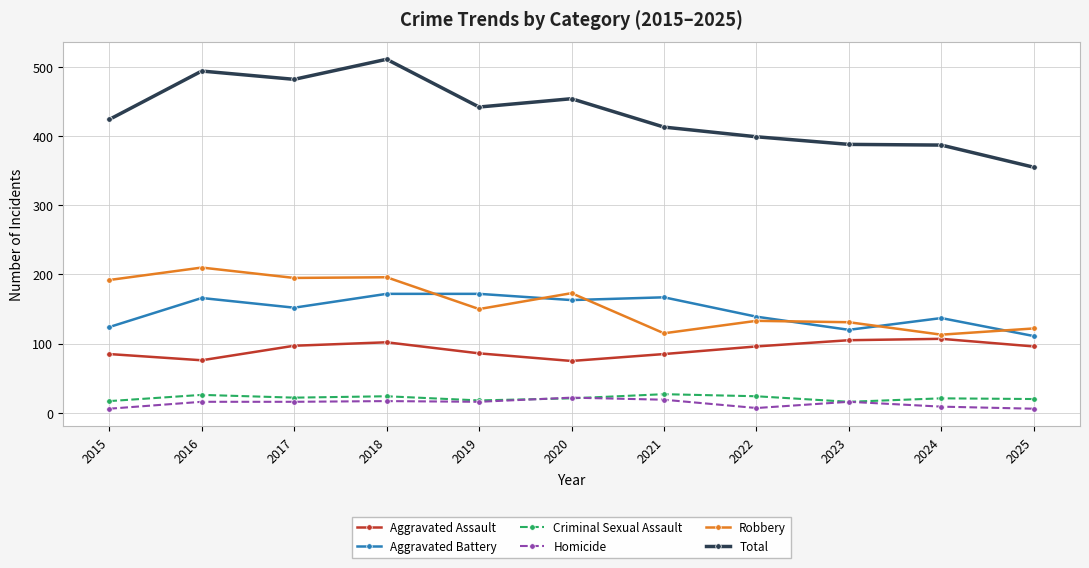

What is the highest value of the Robbery series?

210